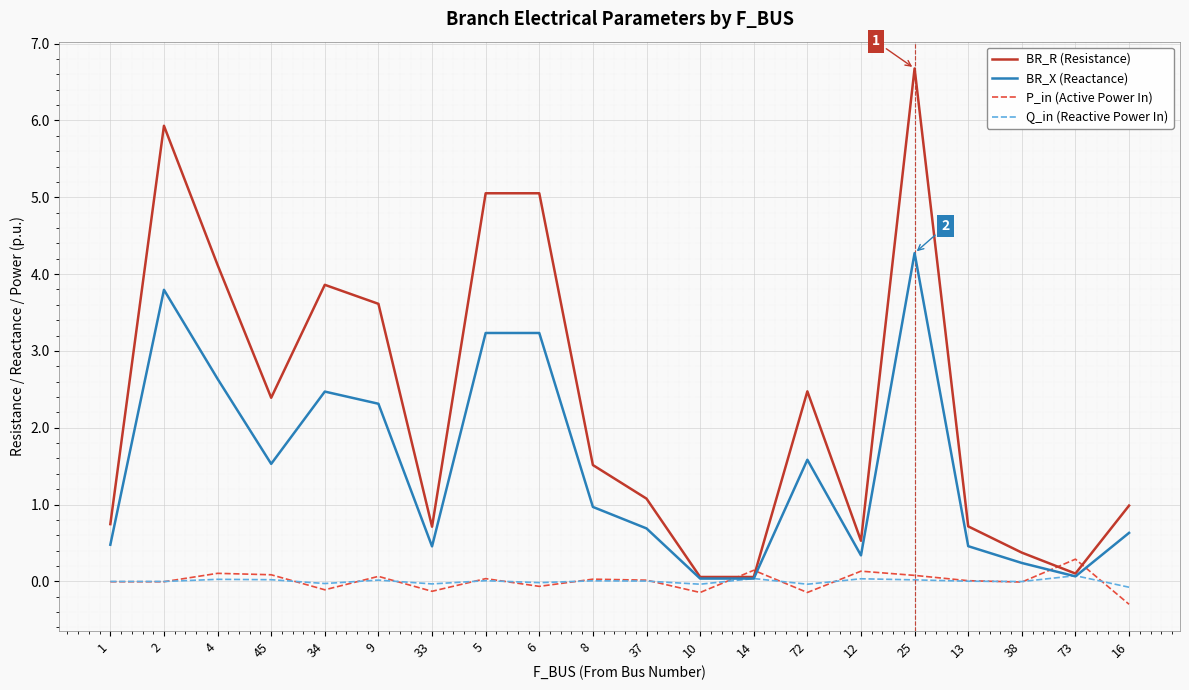

At which label does P_in (Active Power In) reach its minimum?

16